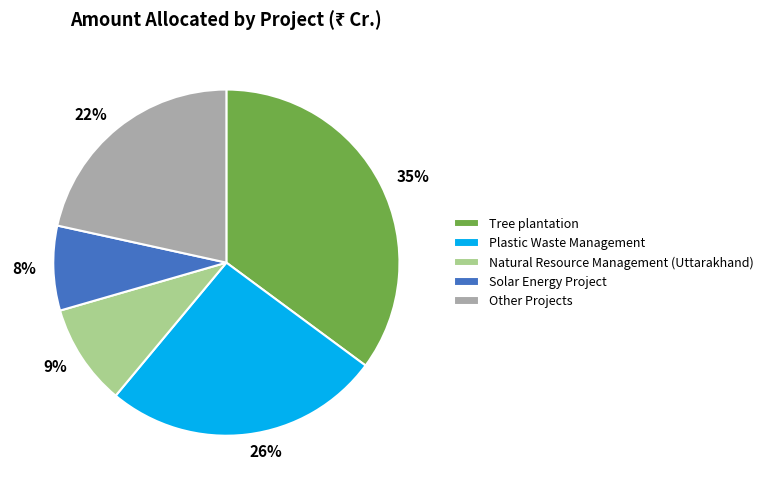

To the nearest percent, what is the difference between the largest and smallest slice percentages?

27%